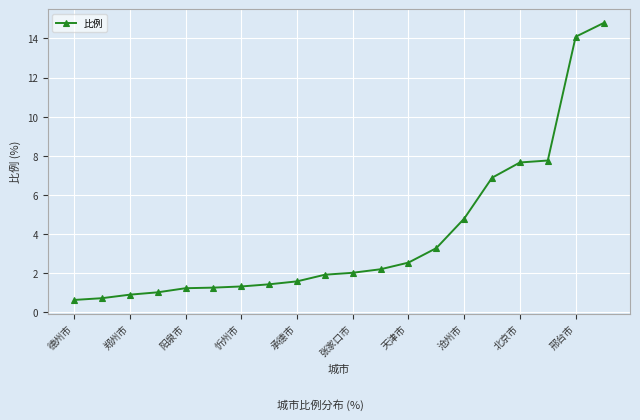

What is the greatest value displayed?

14.8